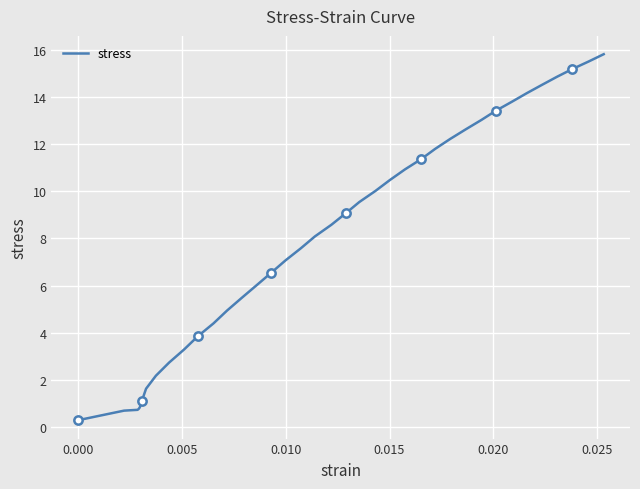

What is the highest value of the stress series?

15.8